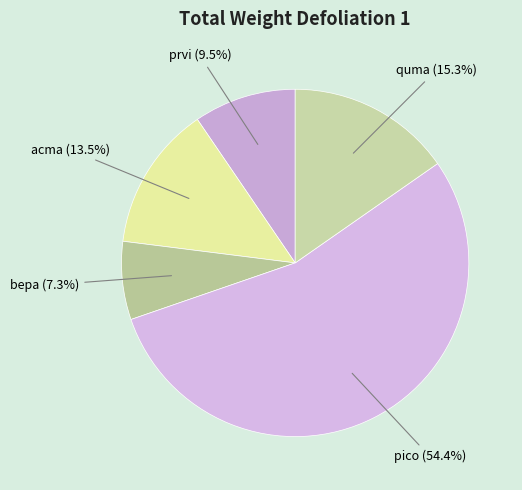

To the nearest percent, what is the average slice percentage?

20%